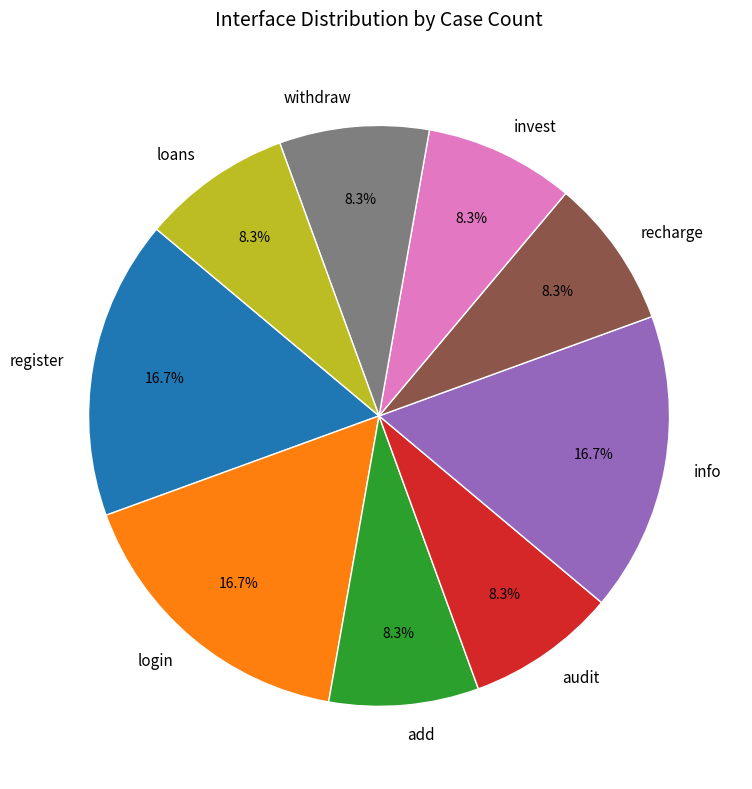

To the nearest percent, what portion does withdraw represent?

8%